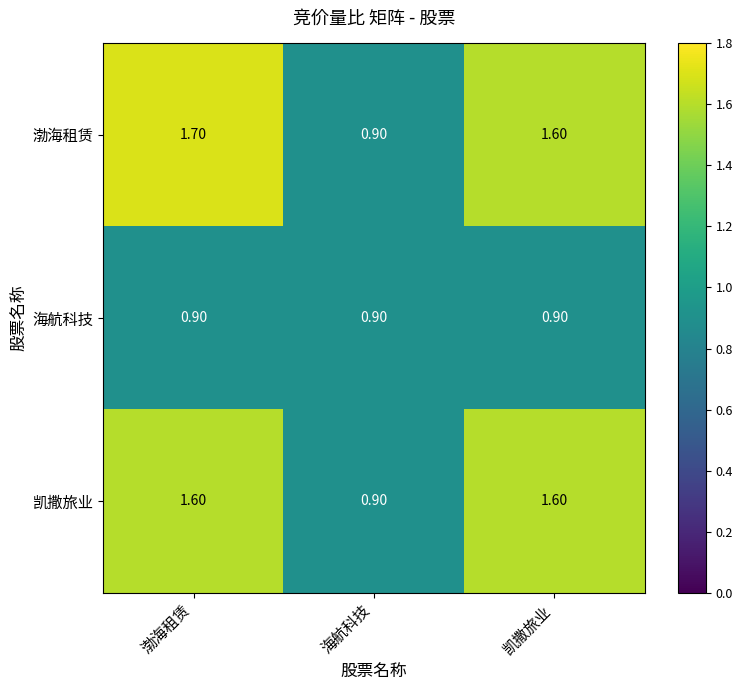

Which series has the widest spread of values?

渤海租赁